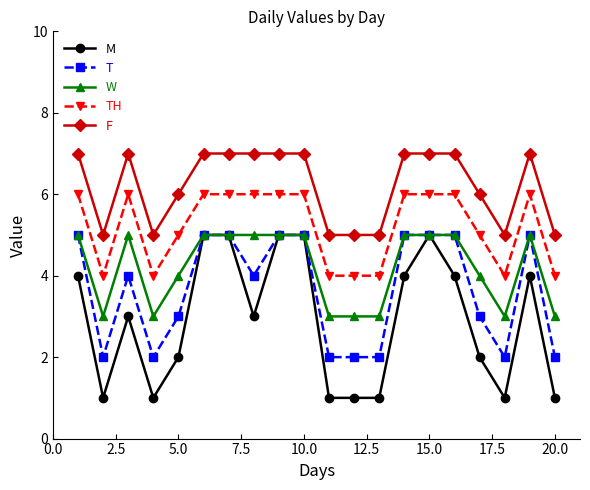

What is the maximum value shown in the chart?

7